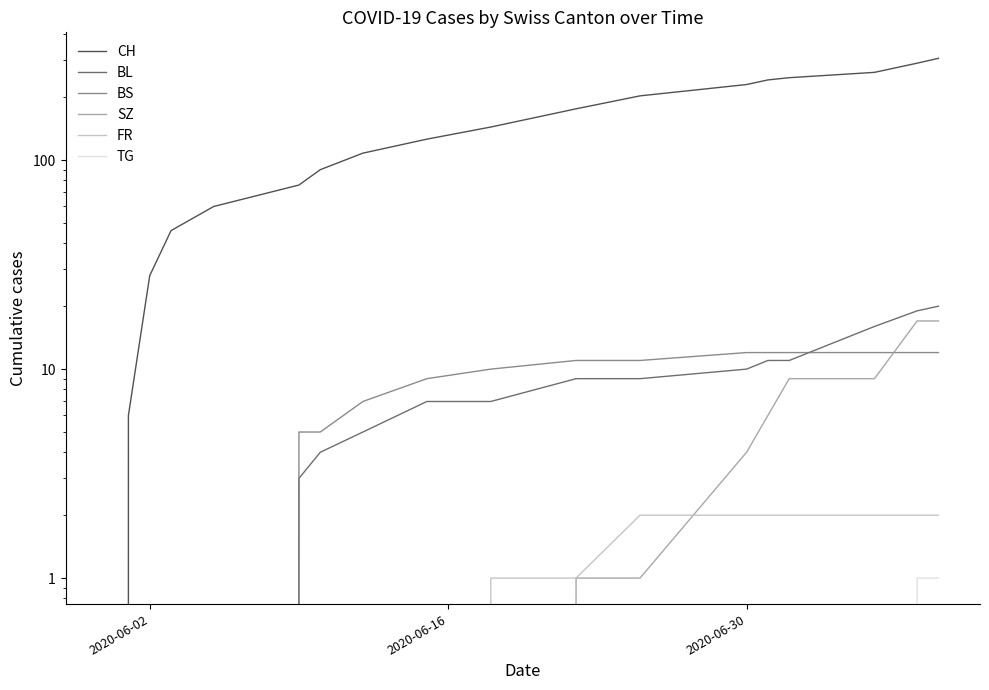

Which series has the widest spread of values?

CH